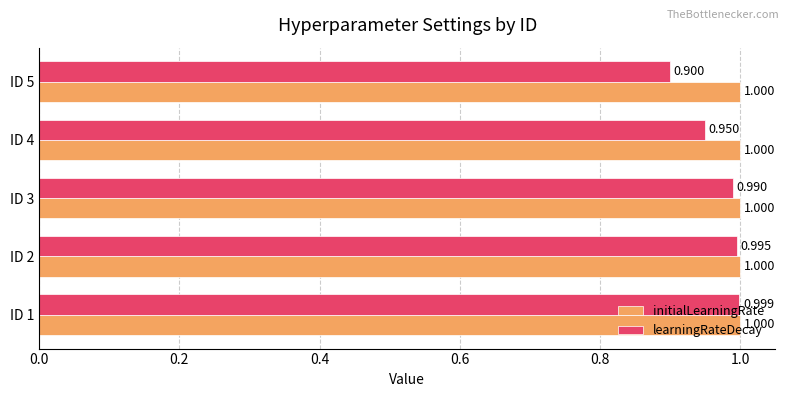

Which series has the largest total across all categories?

initialLearningRate